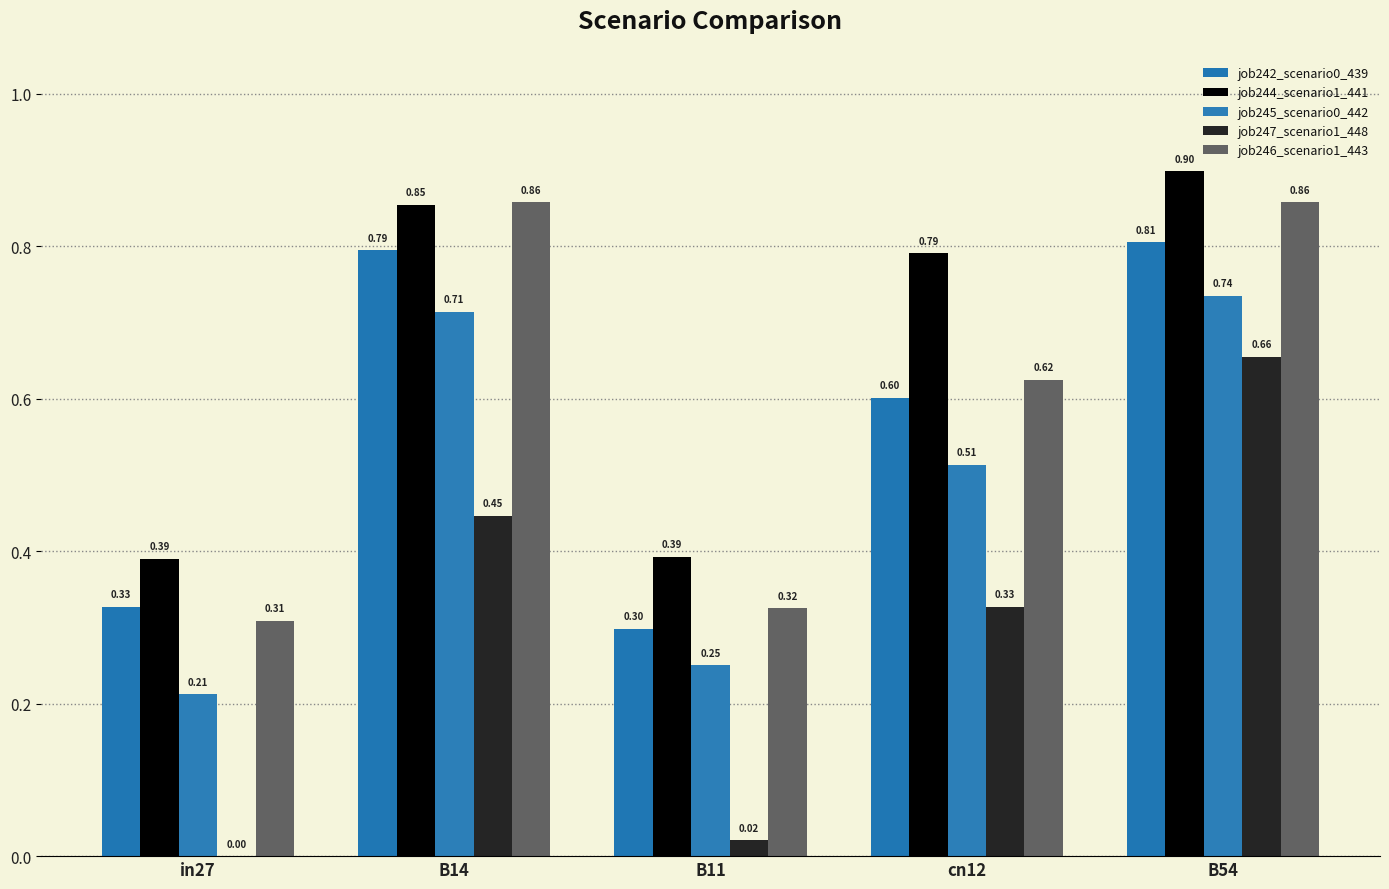

How many series are shown in this chart?

5